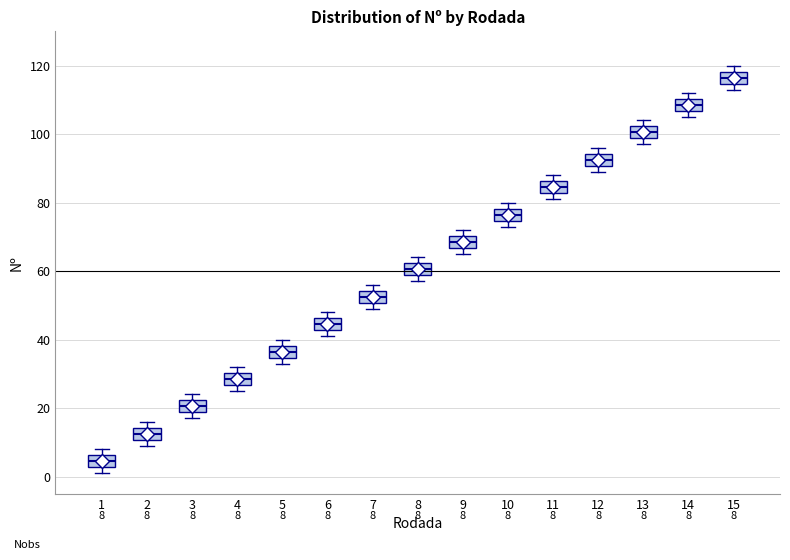

Which box has the lowest median line?

1